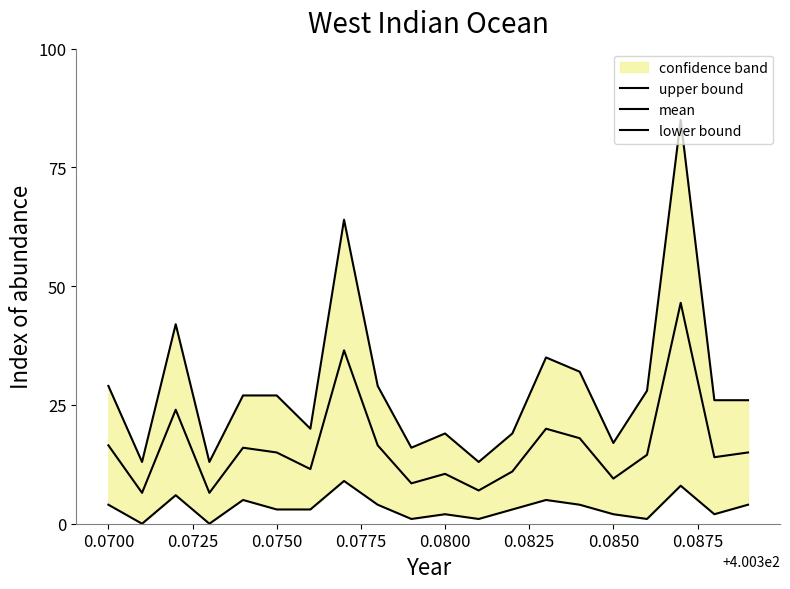

True or false: lower bound has a value of 2.1 at 12.

False